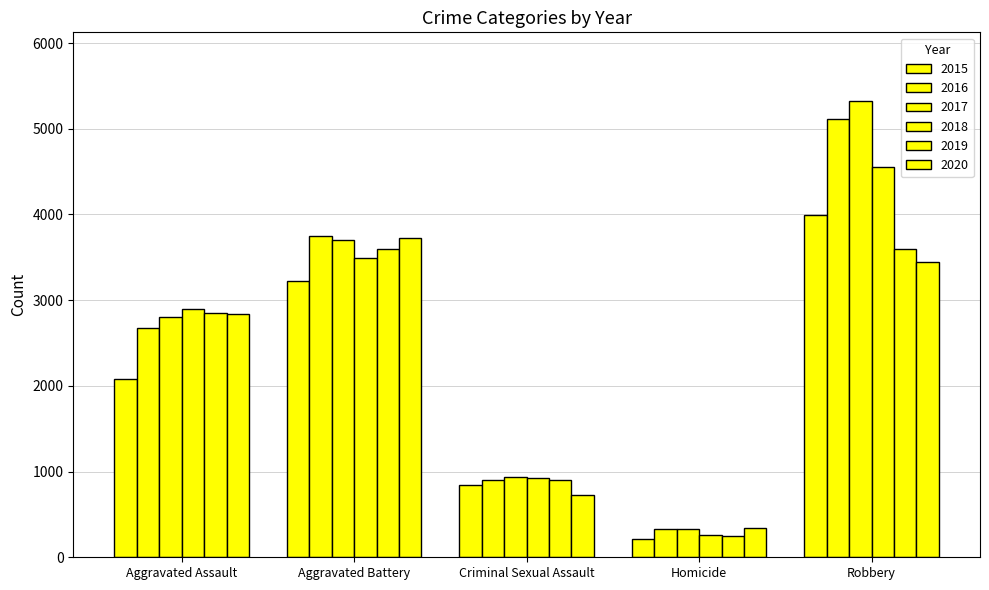

The value of 2017 at Aggravated Battery is 6651. True or false?

False